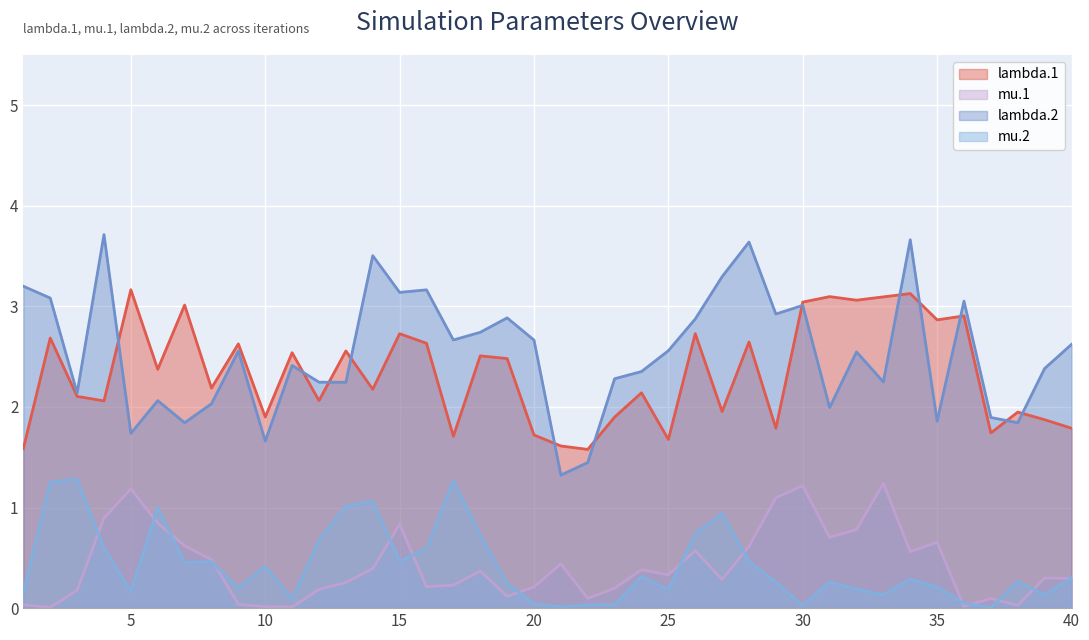

What is the minimum value for lambda.1?

1.6